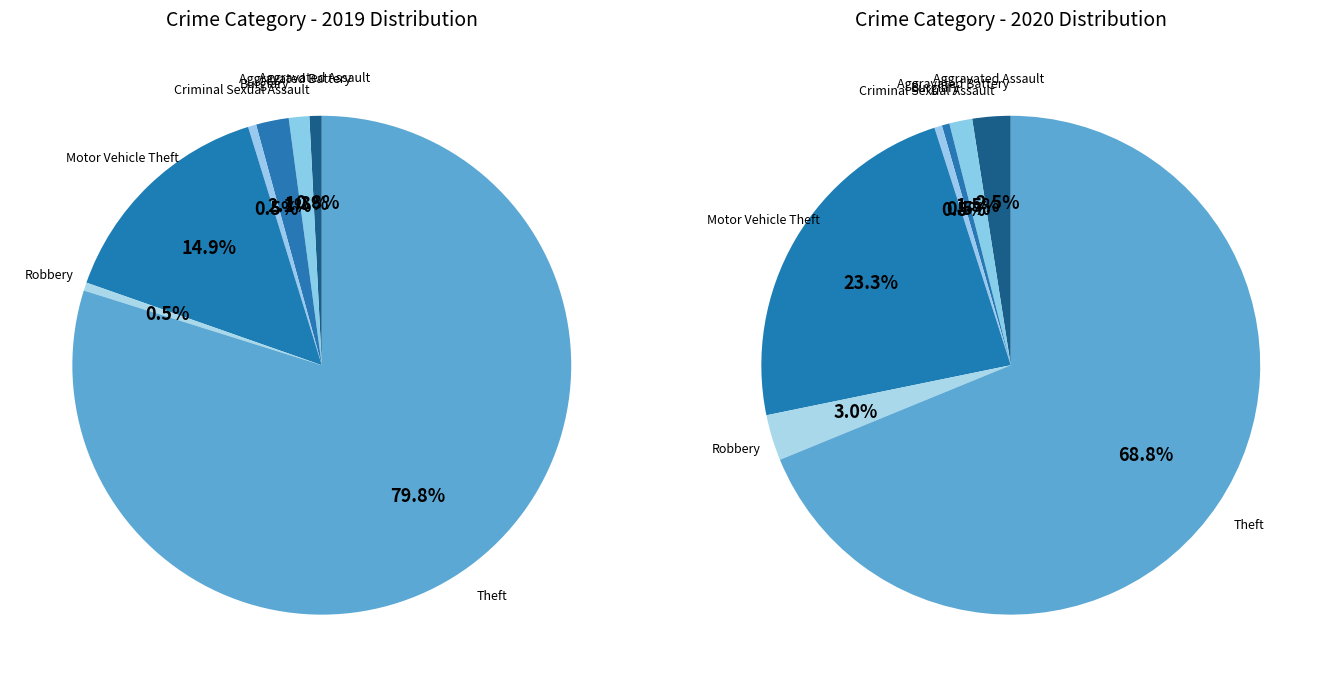

To the nearest percent, what is the combined percentage of values_2020 and 4?

25%